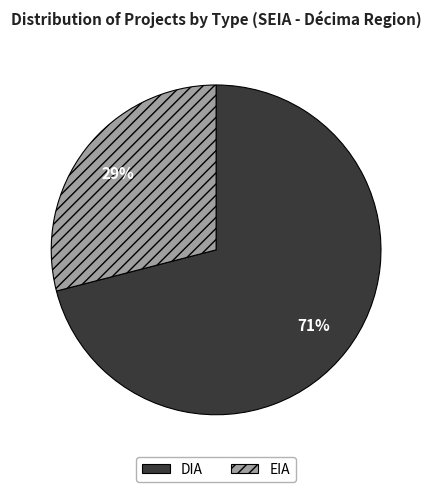

Which slice is the largest?

DIA